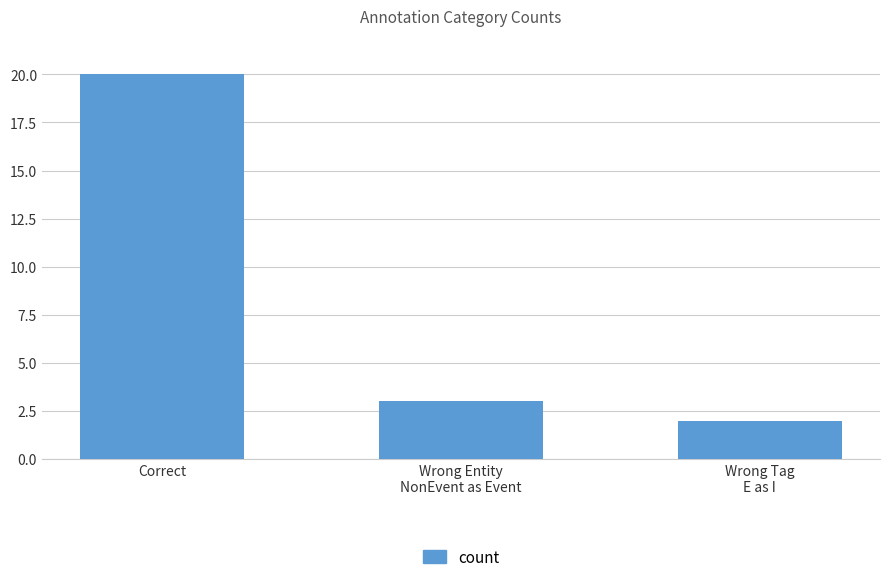

Where does the data first go above 3?

Correct